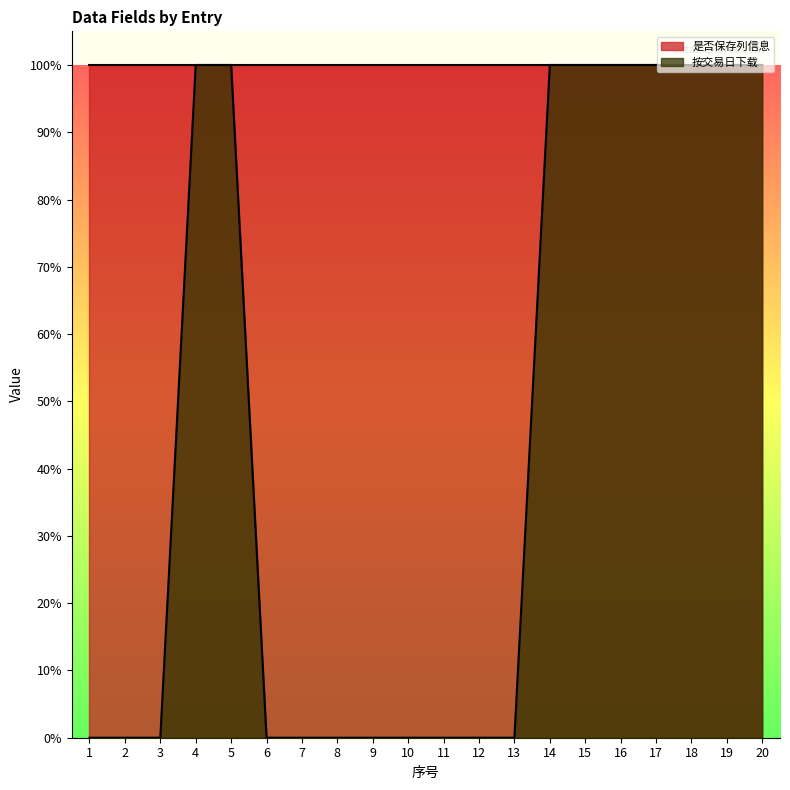

What is the difference between the maximum and minimum values?

1